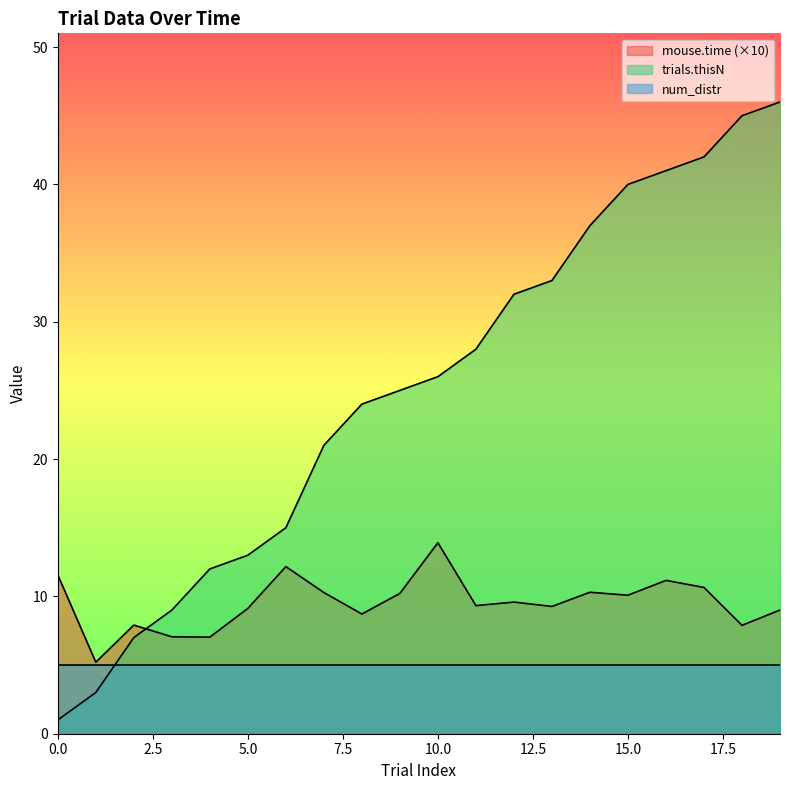

What is the sum of the trials.thisN values at 6 and 11?

43.0